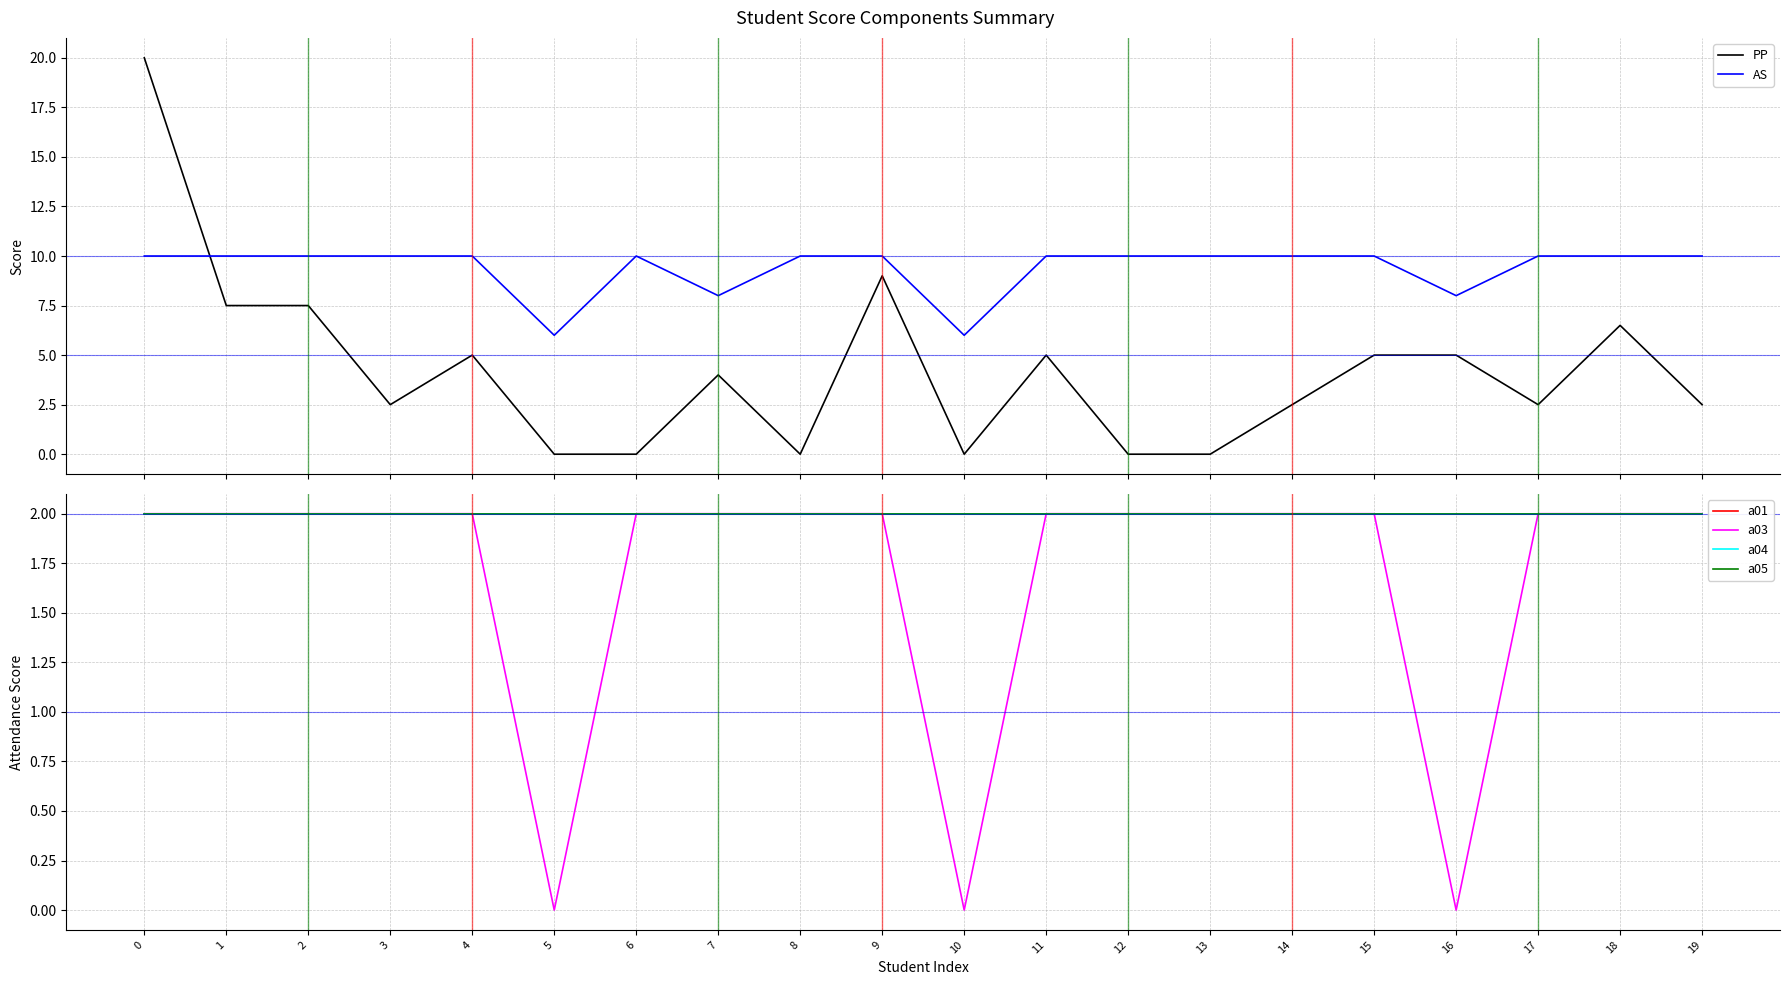

At 10, list the series in order from smallest to largest.

PP, a03, a01, a04, a05, AS